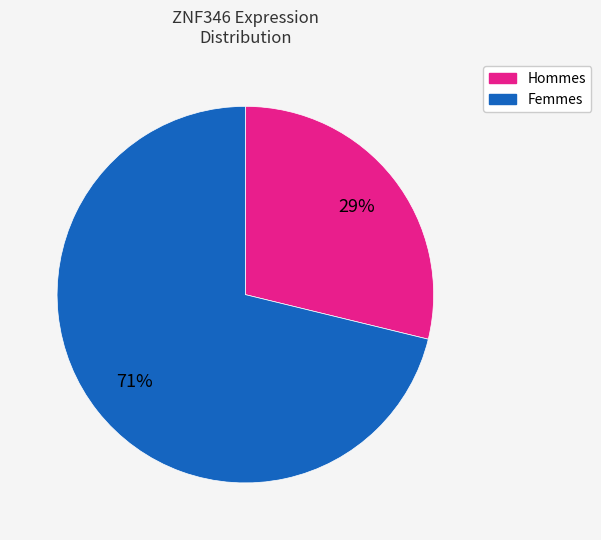

To the nearest percent, what is the combined percentage of Femmes and Hommes?

100%